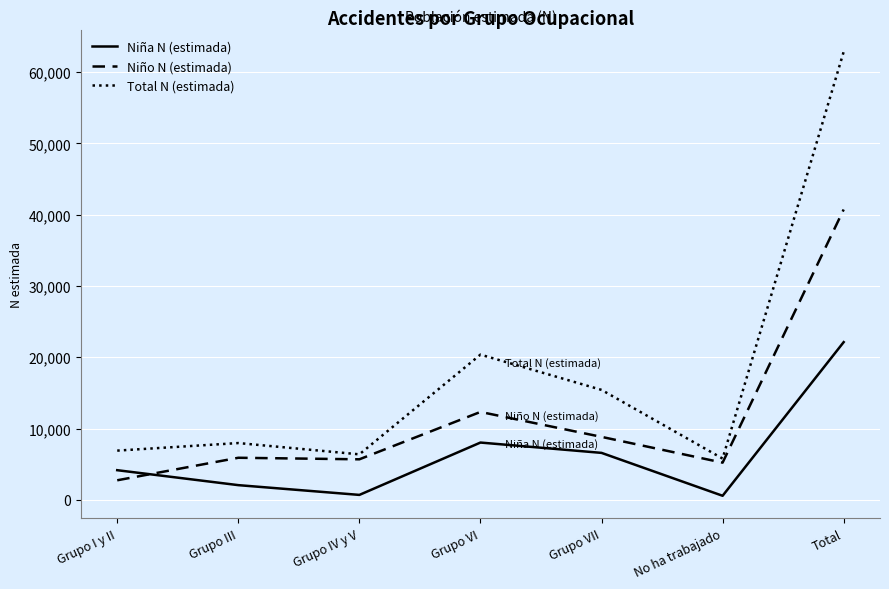

What position from the left is Grupo I y II?

1